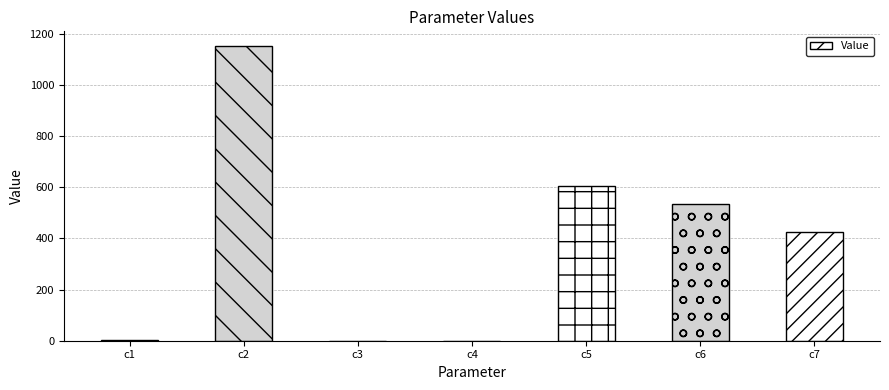

Between c6 and c2, which is larger?

c2